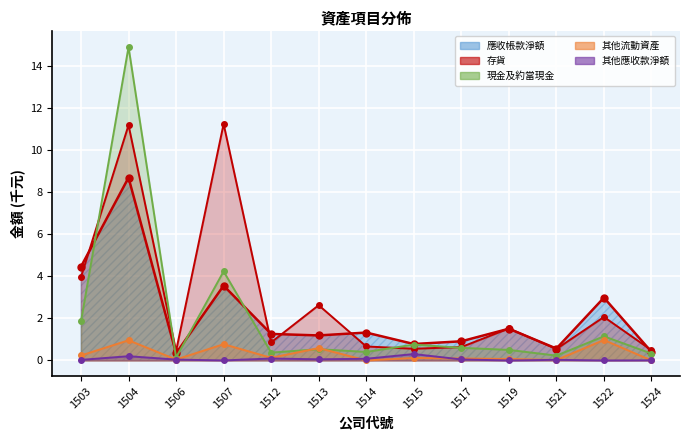

After their last crossing, which series has the higher values: 現金及約當現金_line or 存貨_line?

存貨_line